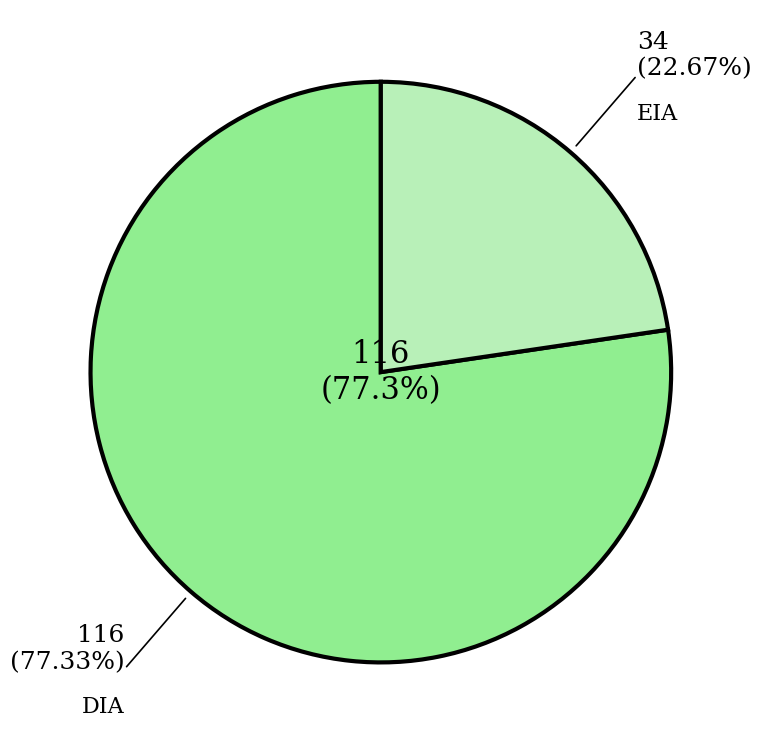

Is there a majority slice in this chart?

Yes